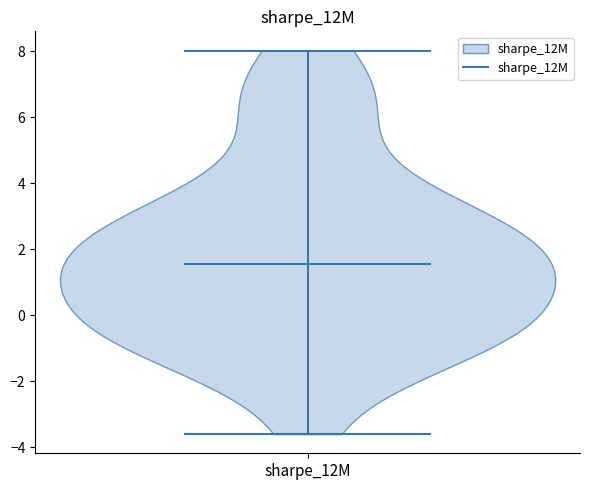

Read this violin plot against the y-axis: where its median line is, and the lowest and highest points the violin reaches. The values are not printed on the chart, so give them approximately, as read against the axis.

median line 1.6, lowest point -3.6, highest point 8.0